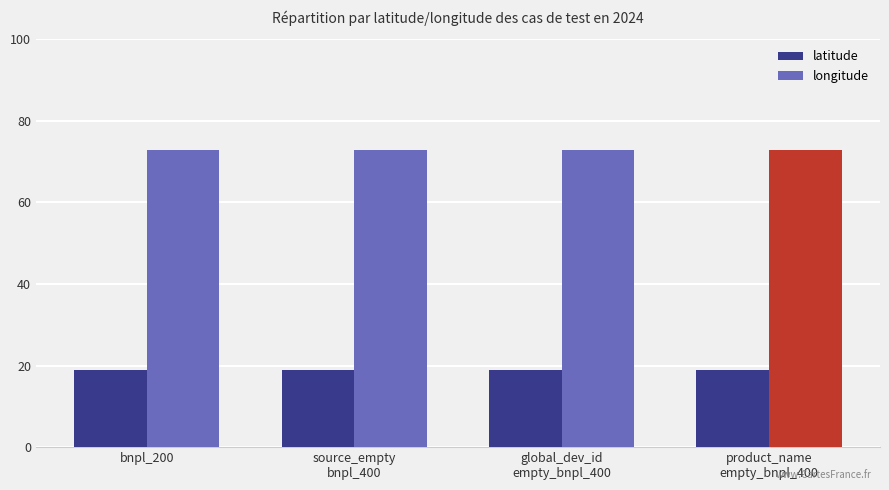

Is the value of longitude at source_empty
bnpl_400 greater than the value of latitude at bnpl_200?

Yes